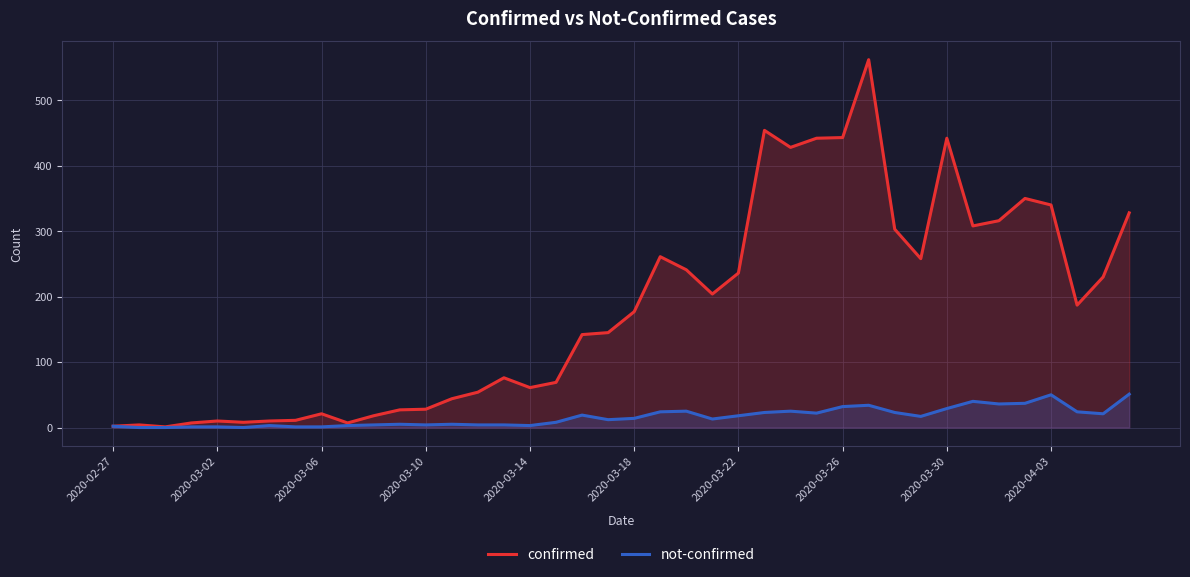

In confirmed, how many points are lower than both neighbors (excluding endpoints)?

9